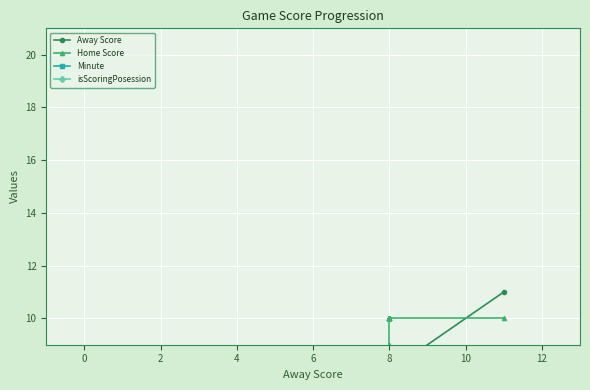

Reading left to right, list all the values displayed in this chart.

Away Score: 0	3	3	3	3	3	3	3	3	3	3	3	3	3	3	3	3	3	3	3	3	6	6	8	8	8	8	8	8	8	8	8	8	8	8	8	8	8	8	11
Home Score: 0	0	0	1	2	2	2	2	2	2	2	2	2	2	2	5	5	5	5	5	5	5	7	7	9	9	9	10	10	10	10	10	10	10	10	10	10	10	10	10
Minute: 0	0	1	1	1	1	1	1	1	1	1	2	2	2	2	2	2	2	2	2	2	2	3	3	3	3	3	3	3	4	4	4	4	4	4	4	4	4	4	4
isScoringPosession: 0	1	0	1	1	0	0	0	0	0	0	1	0	0	0	0	0	0	0	0	0	1	1	1	1	1	1	1	0	0	0	0	0	0	0	0	0	0	0	1